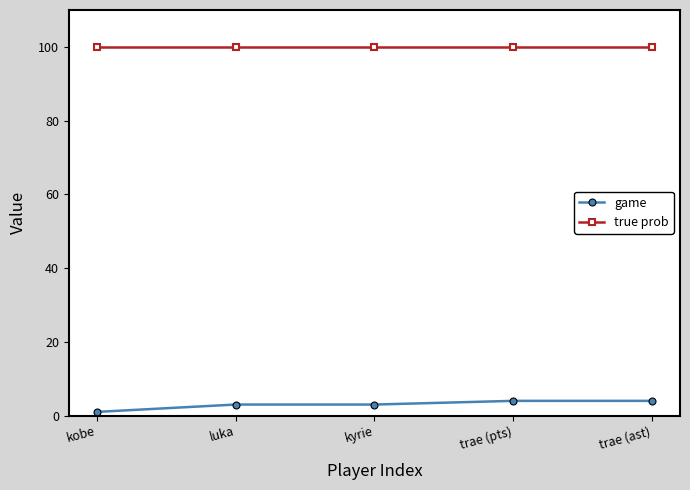

Is the value of true prob at kobe greater than the value of game at trae (ast)?

Yes